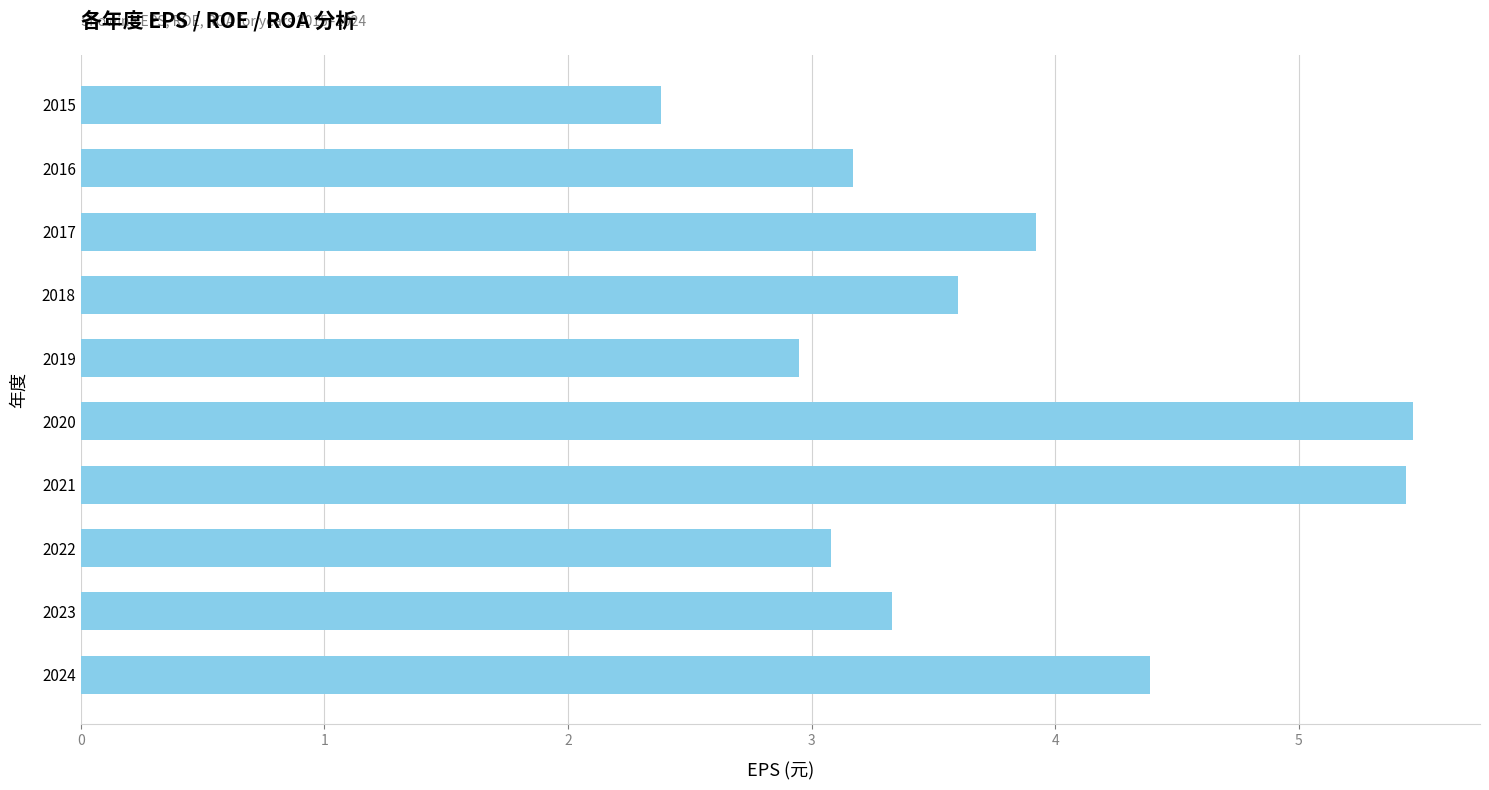

Reading top to bottom, list all the values displayed in this chart.

2.4	3.2	3.9	3.6	3.0	5.5	5.4	3.1	3.3	4.4